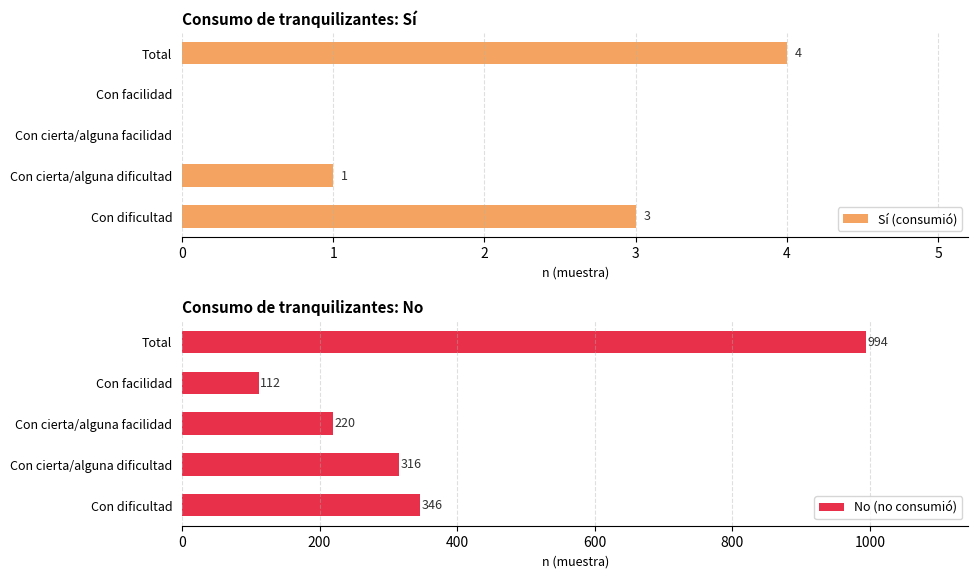

What is the difference between the second highest and second lowest values in the Sí (consumió) series?

3